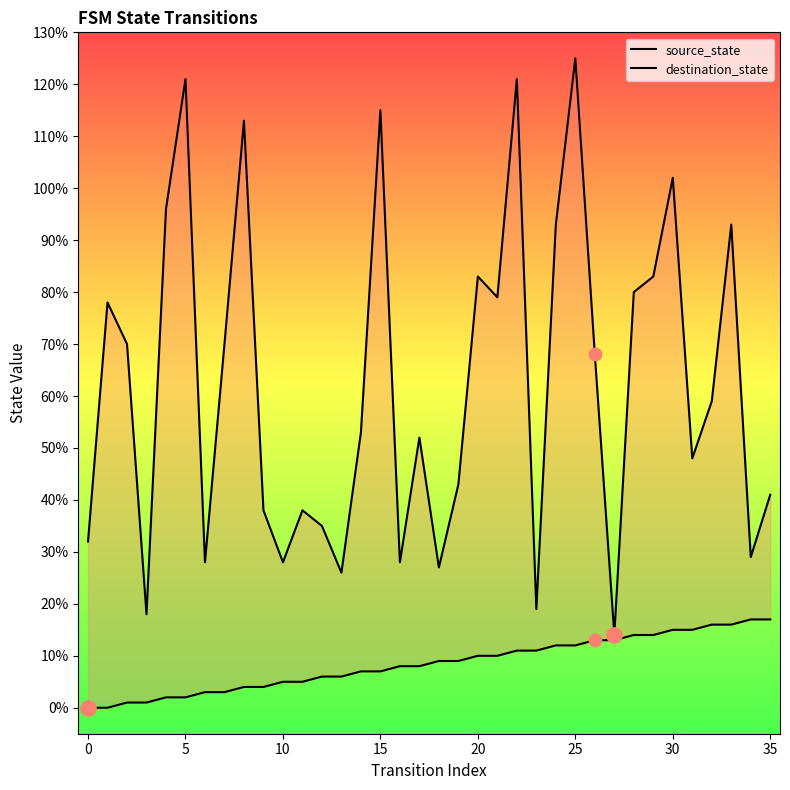

At which category is the sum across all series the highest?

25